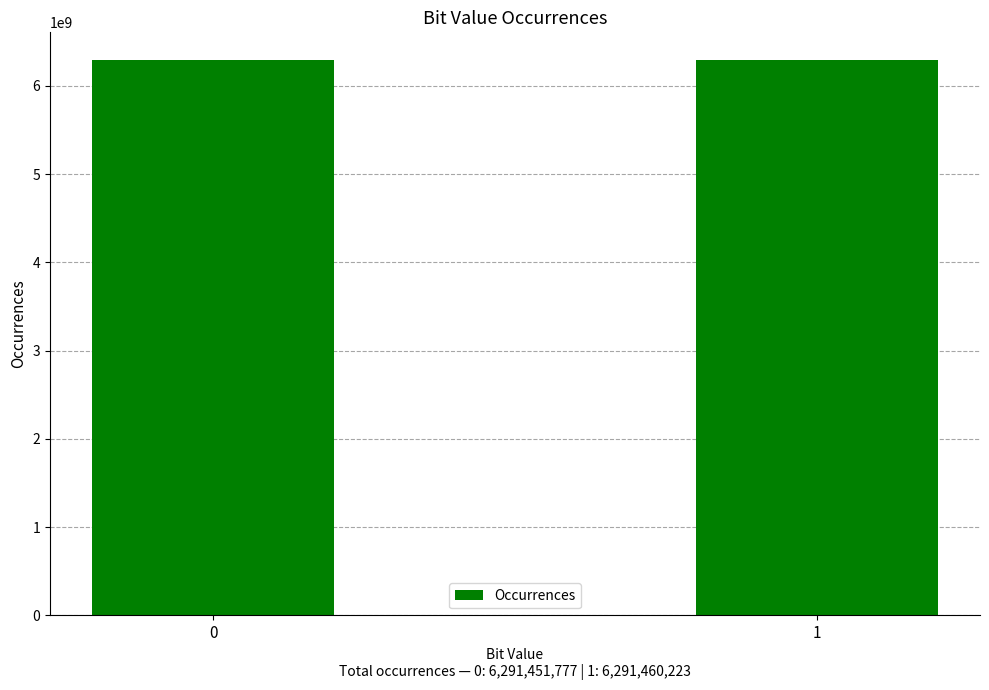

Approximately how many times larger is the value at 0 compared to 1?

1.0